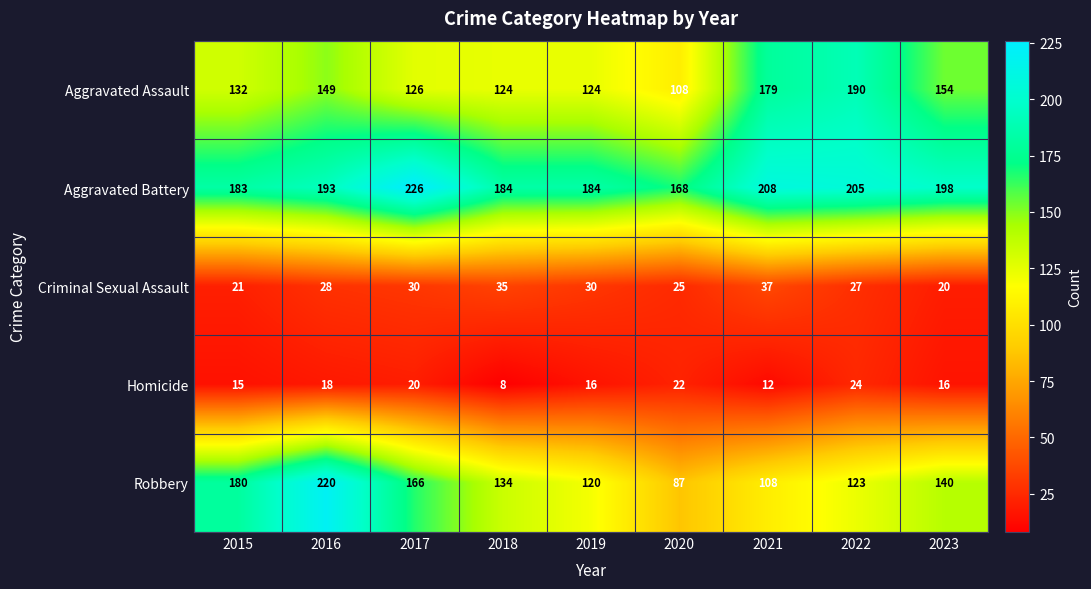

What is the difference between the Homicide values at 2018 and 2019?

8